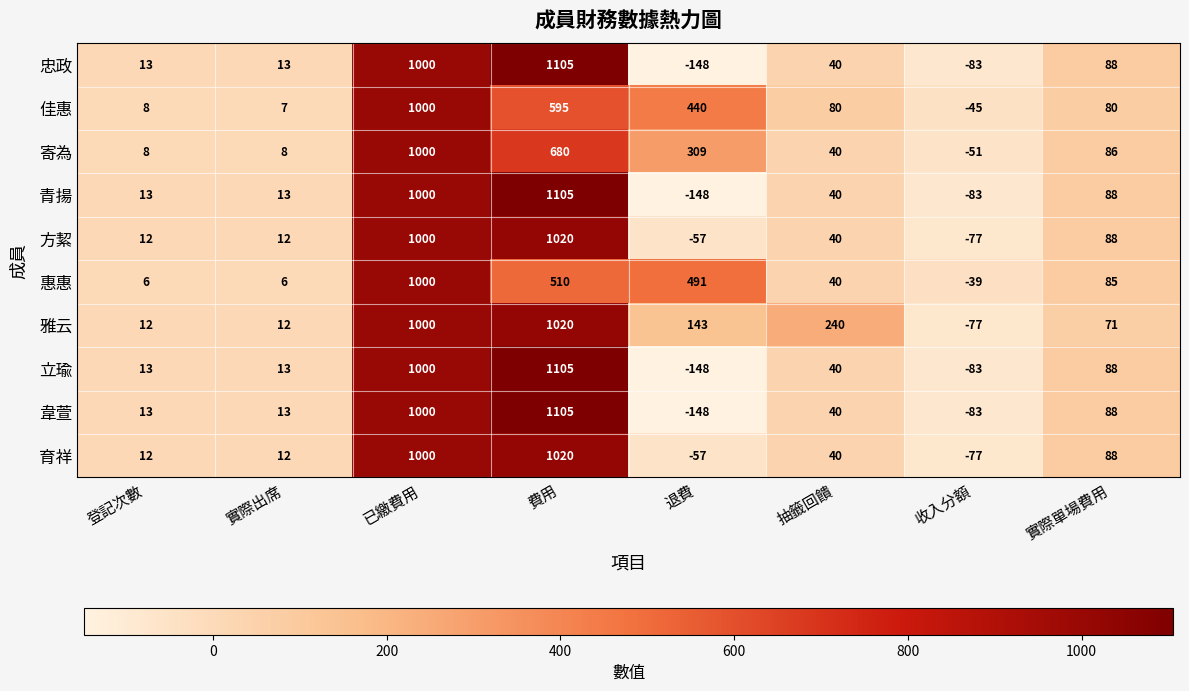

Count the number of categories in the chart.

8